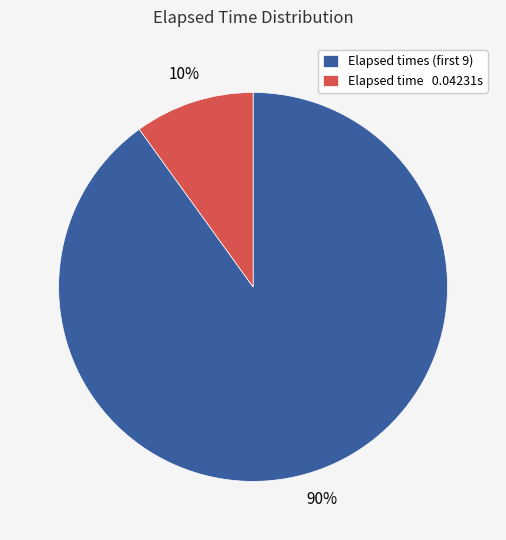

To the nearest percent, what percentage of the pie is Elapsed time 0.04231s?

10%